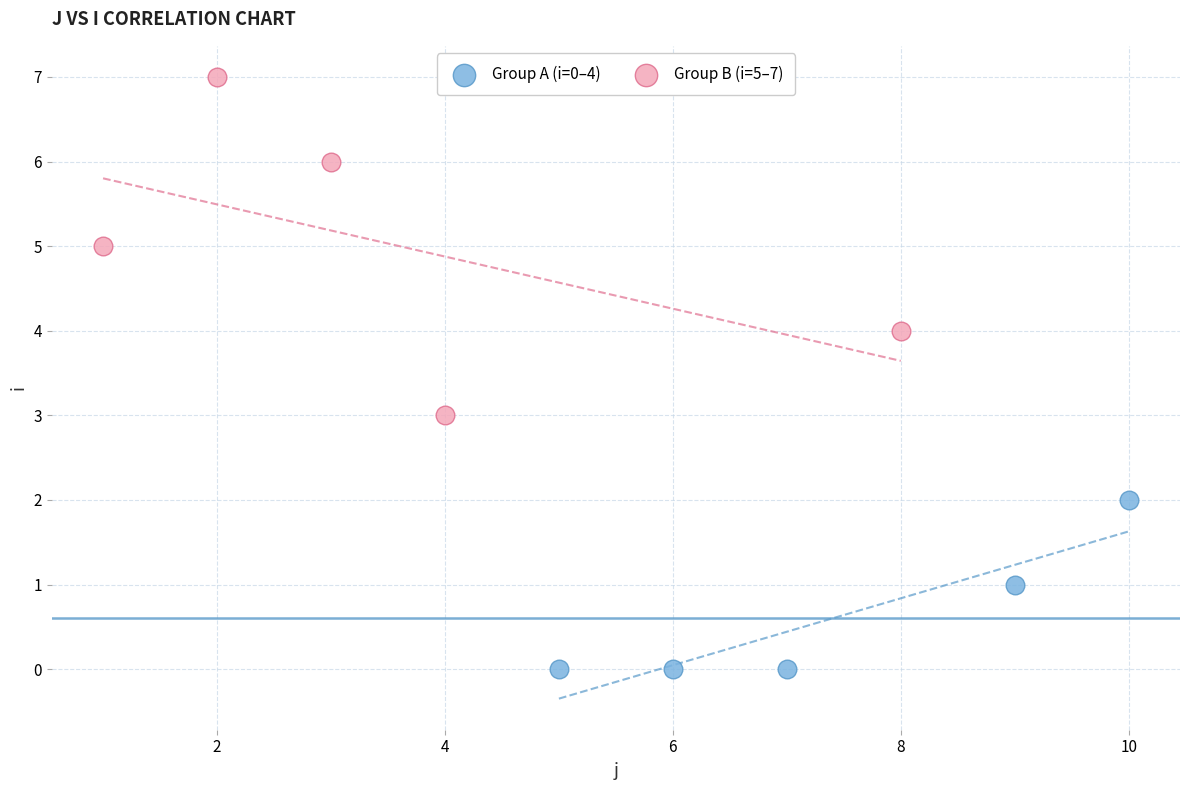

Which series has the widest spread of Y values?

Group B (i=5–7)